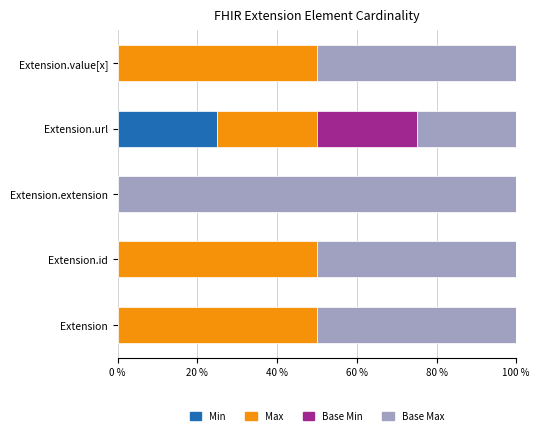

Which category has the highest value in the Min series?

Extension.url